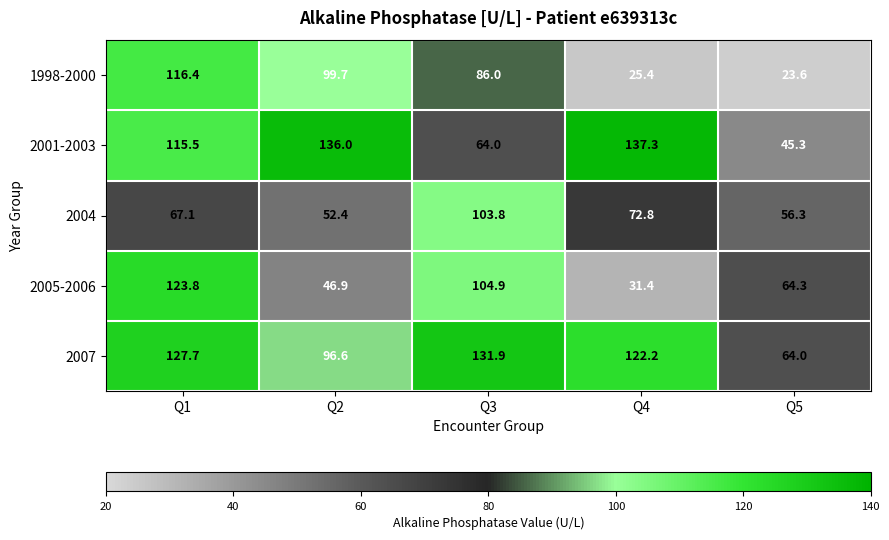

At which category is the sum across all series the highest?

Q1